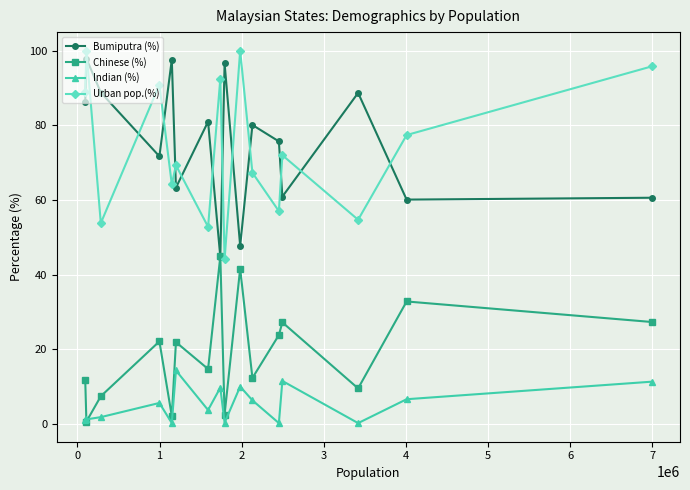

What is the value of the Bumiputra (%) point at the 8th from the left?

44.7